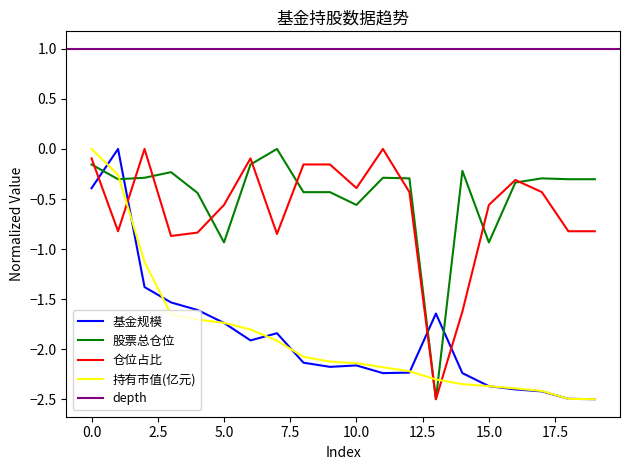

What is the value of the 持有市值(亿元) point at the 16th from the left?

-2.4